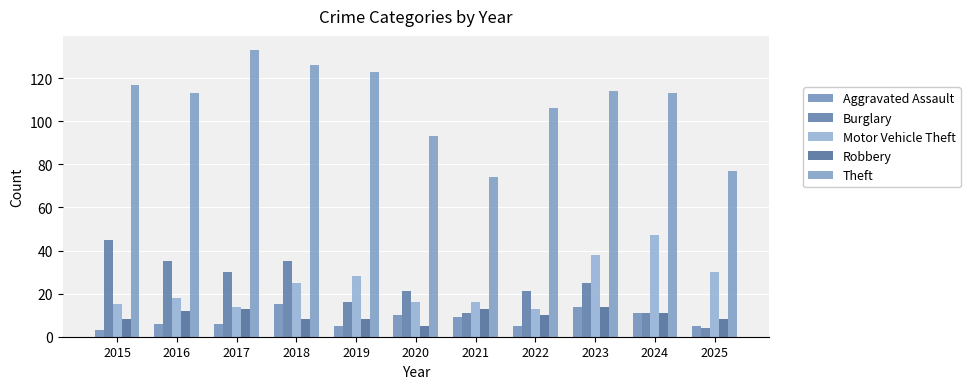

What is the value of the Theft bar at the 4th from the left?

126